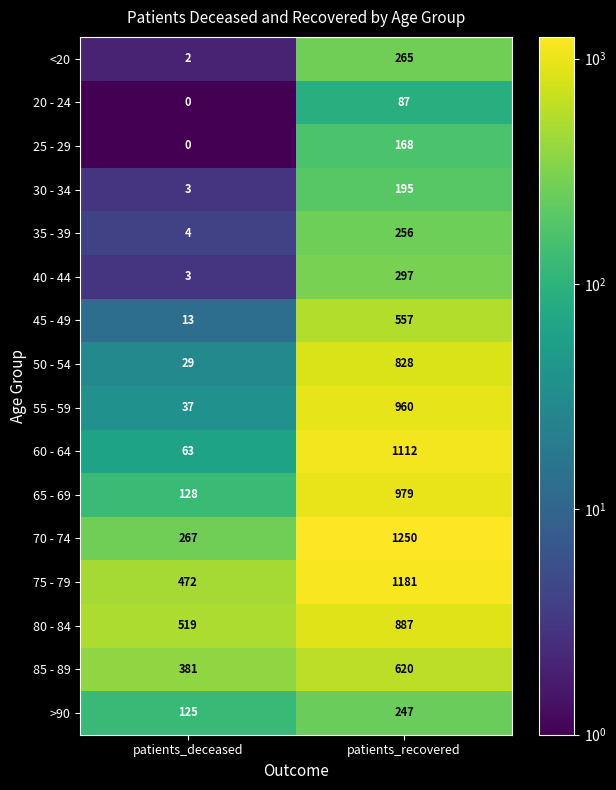

List the series in order of their peak value, highest first.

70 - 74, 75 - 79, 60 - 64, 65 - 69, 55 - 59, 80 - 84, 50 - 54, 85 - 89, 45 - 49, 40 - 44, <20, 35 - 39, >90, 30 - 34, 25 - 29, 20 - 24